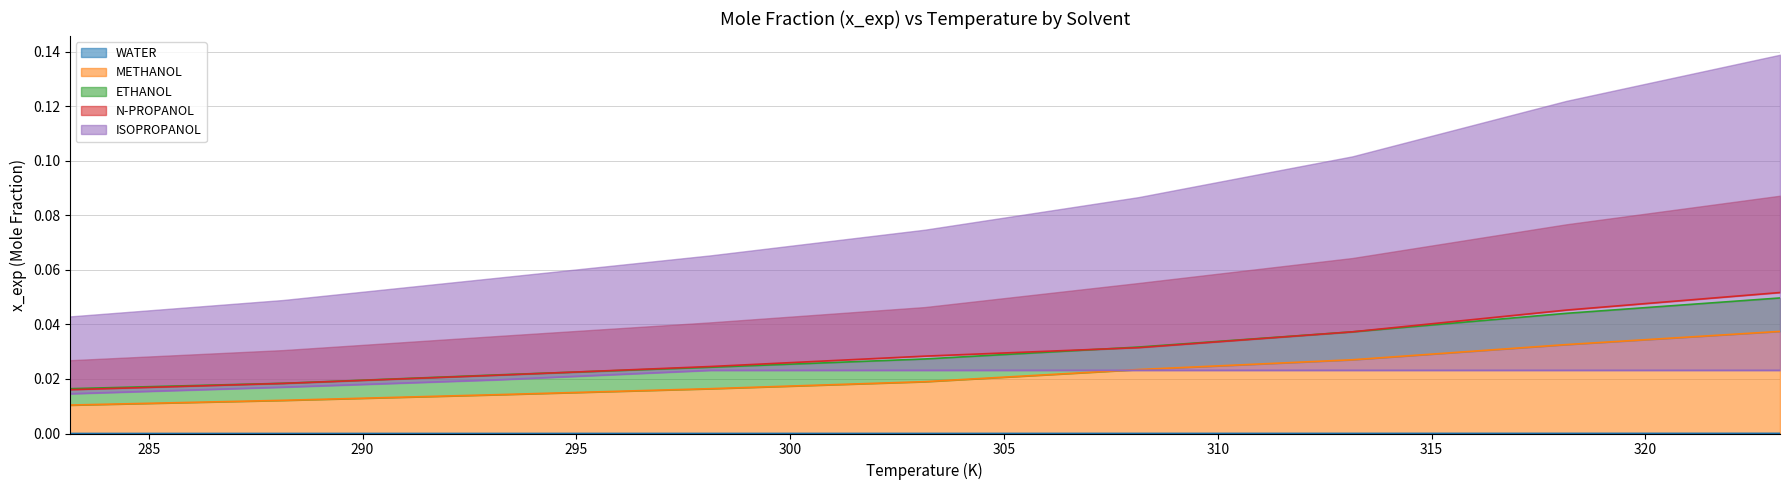

At which label is WATER closest to 0?

283.15